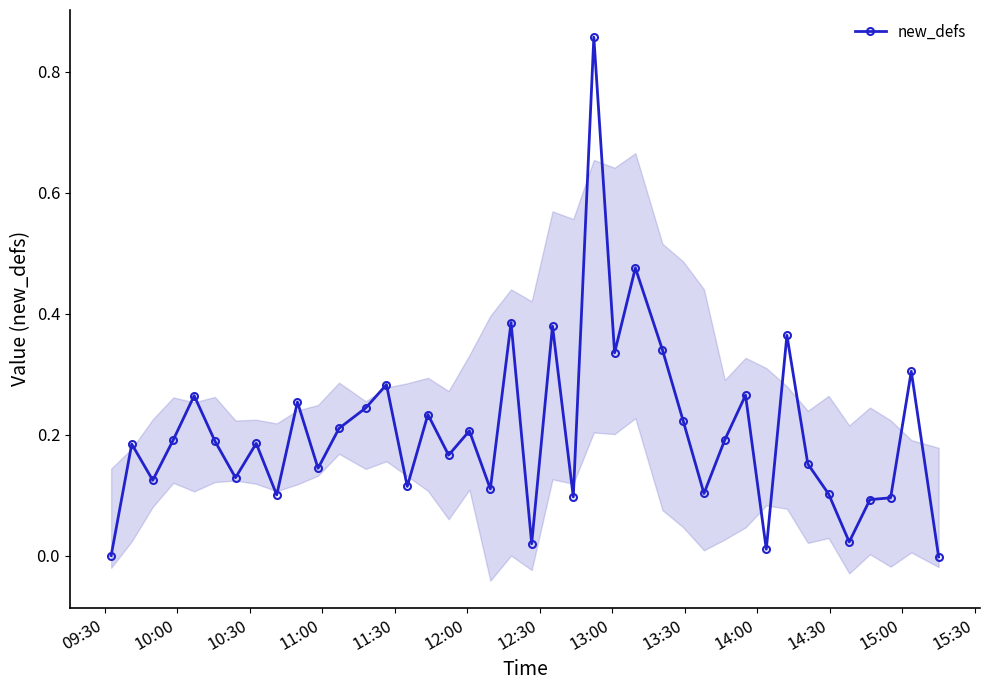

True or false: new_defs has more than 2 interior local peaks.

True